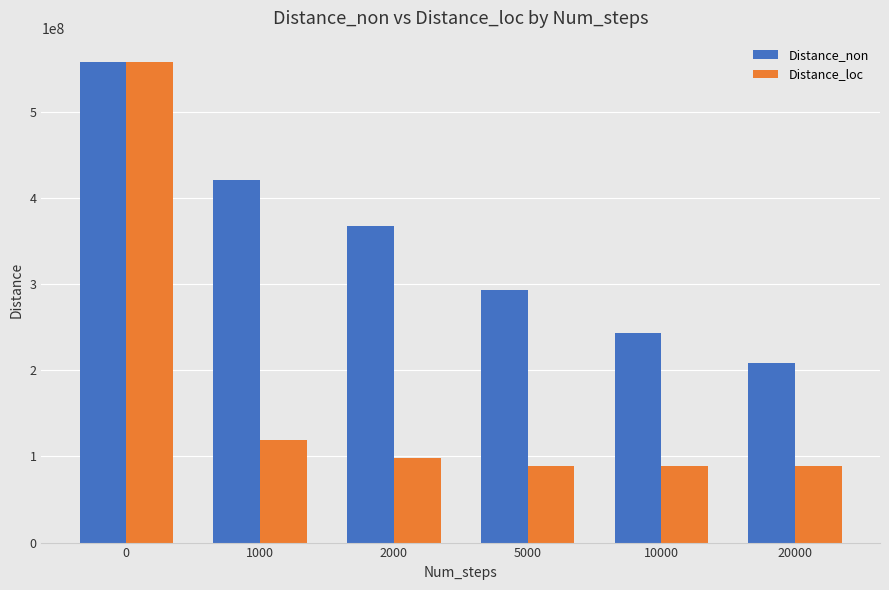

How many groups of bars are there?

6